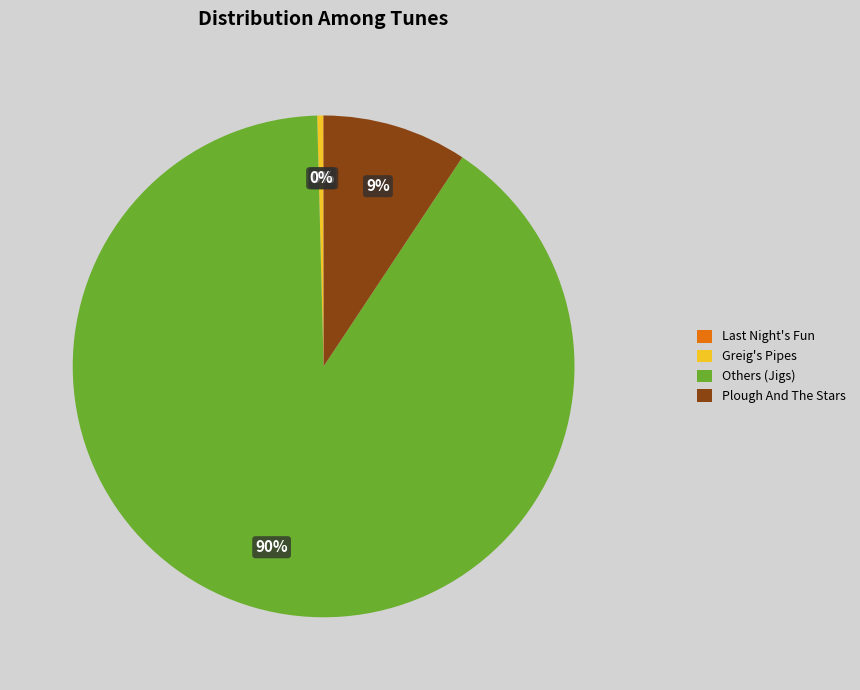

What percentage is the Plough And The Stars slice, to the nearest percent?

9%